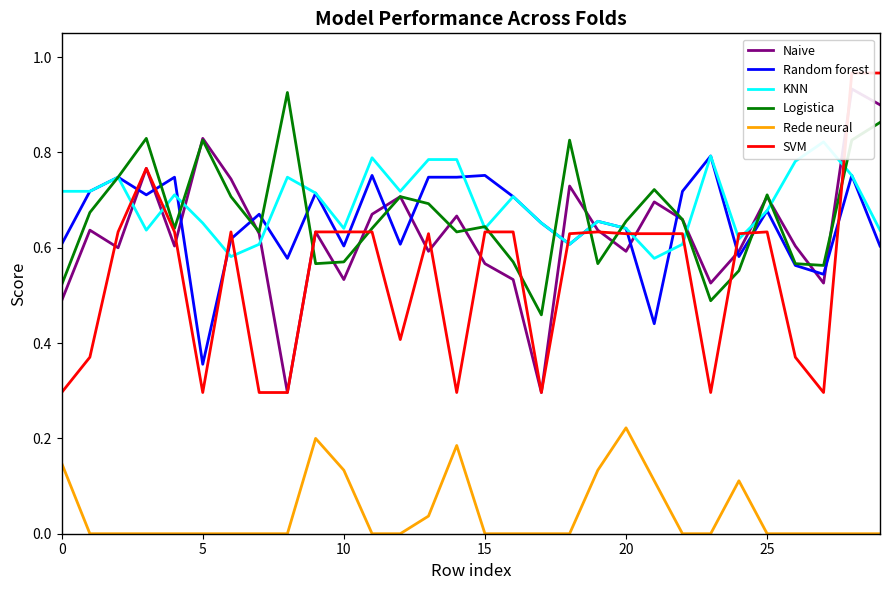

True or false: Rede neural and Logistica intersect in this chart.

False